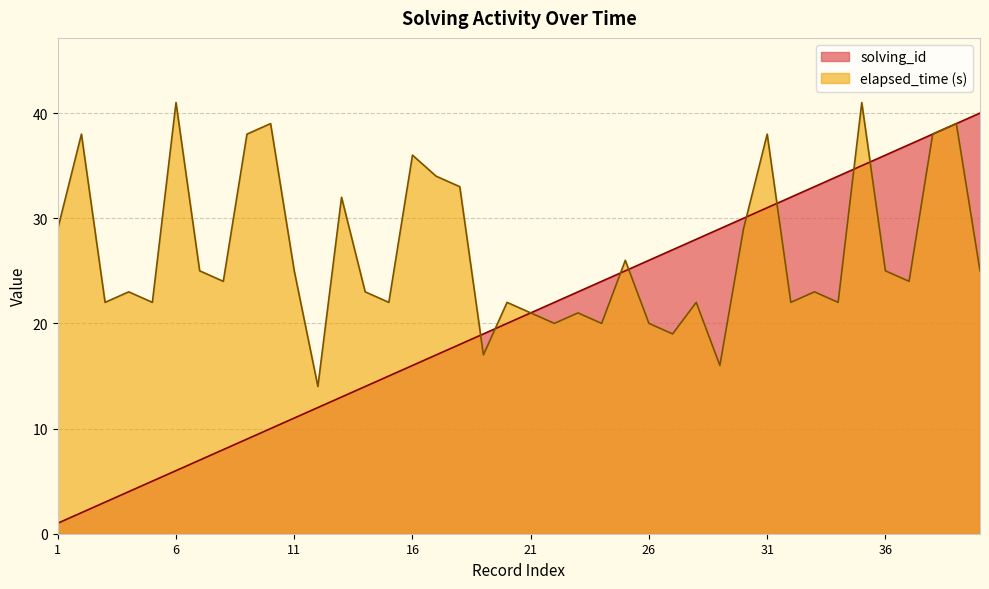

Reading right to left, extract all data points from this chart.

solving_id: 40=40	39=39	38=38	37=37	36=36	35=35	34=34	33=33	32=32	31=31	30=30	29=29	28=28	27=27	26=26	25=25	24=24	23=23	22=22	21=21	20=20	19=19	18=18	17=17	16=16	15=15	14=14	13=13	12=12	11=11	10=10	9=9	8=8	7=7	6=6	5=5	4=4	3=3	2=2	1=1
elapsed_time: 40=25	39=39	38=38	37=24	36=25	35=41	34=22	33=23	32=22	31=38	30=29	29=16	28=22	27=19	26=20	25=26	24=20	23=21	22=20	21=21	20=22	19=17	18=33	17=34	16=36	15=22	14=23	13=32	12=14	11=25	10=39	9=38	8=24	7=25	6=41	5=22	4=23	3=22	2=38	1=29